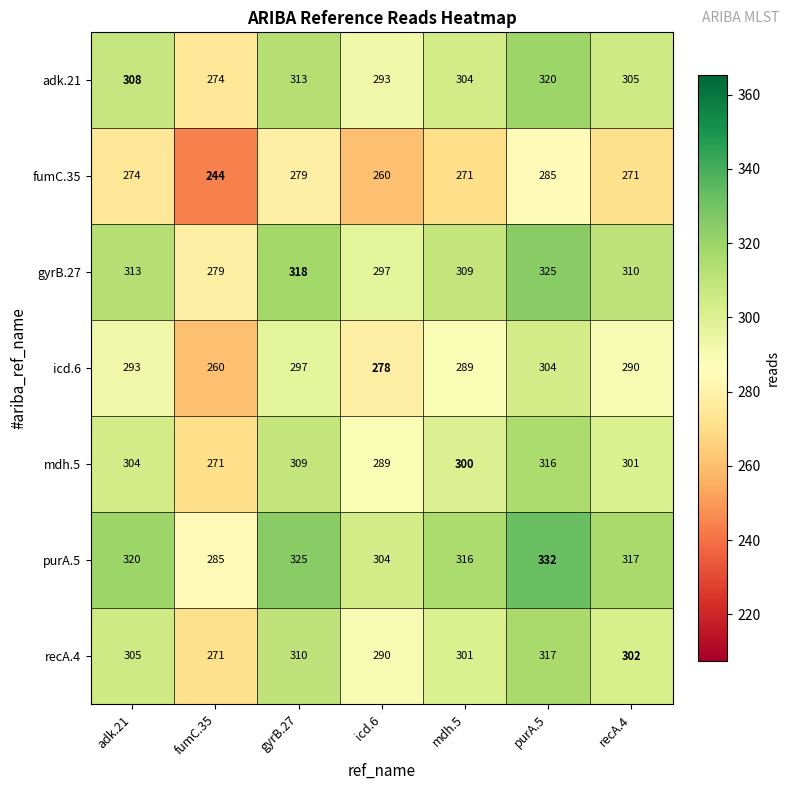

What is the minimum value shown in the chart?

244